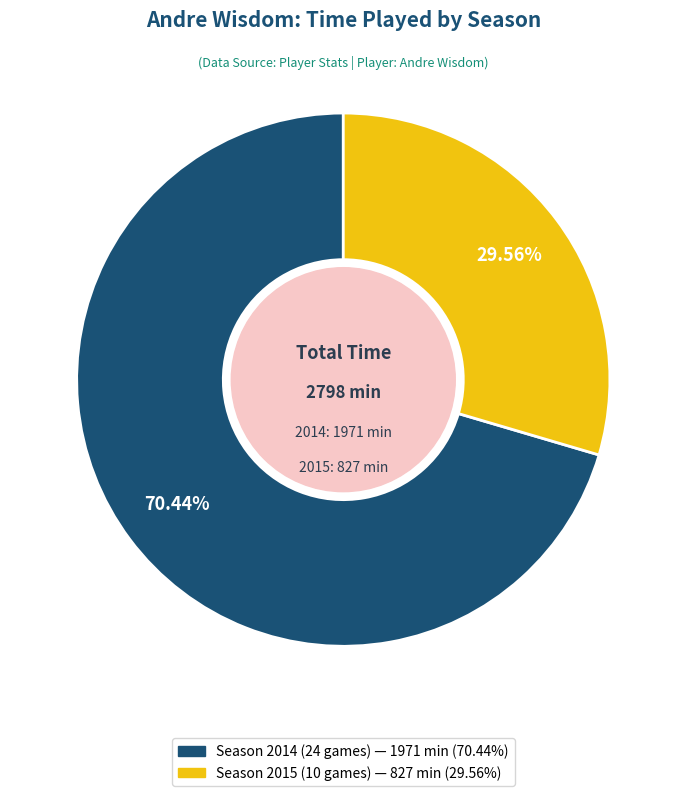

Which slice is the smallest?

Season 2015 (10 games)